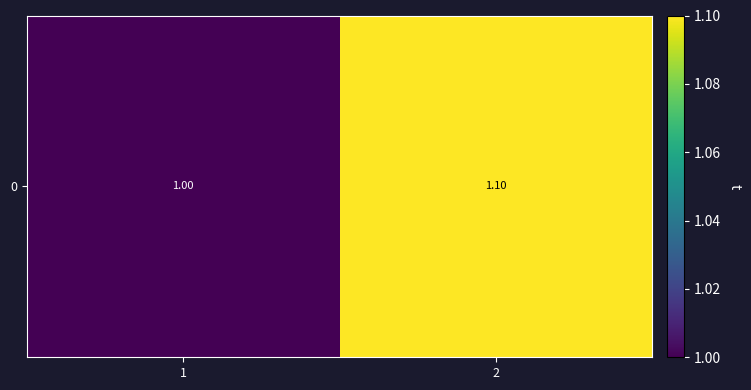

Which label corresponds to the smallest value in the chart?

1